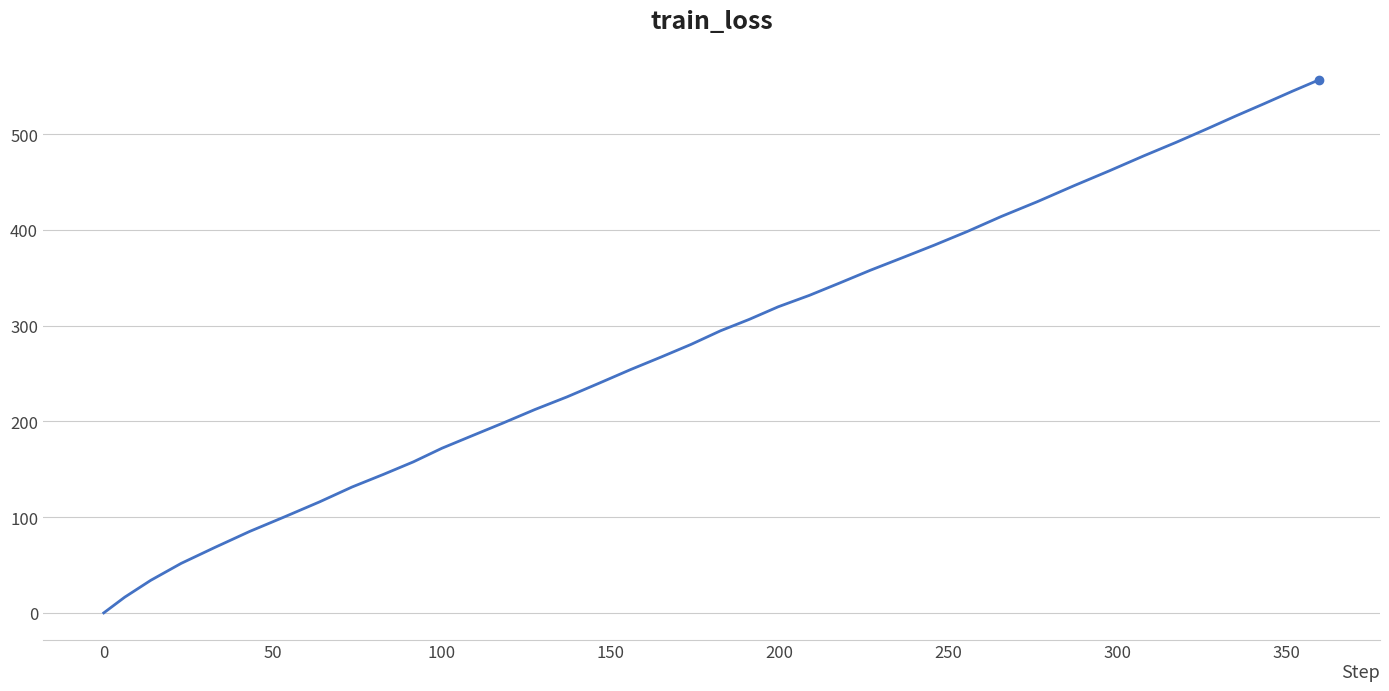

What is the maximum value shown in the chart?

556.8